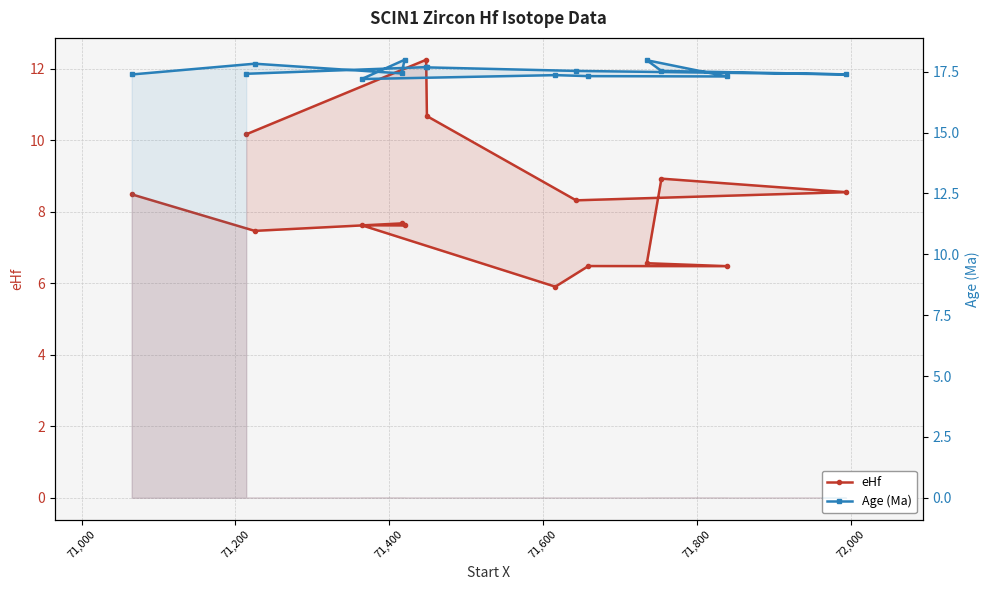

How many values in the eHf series are below 7?

4